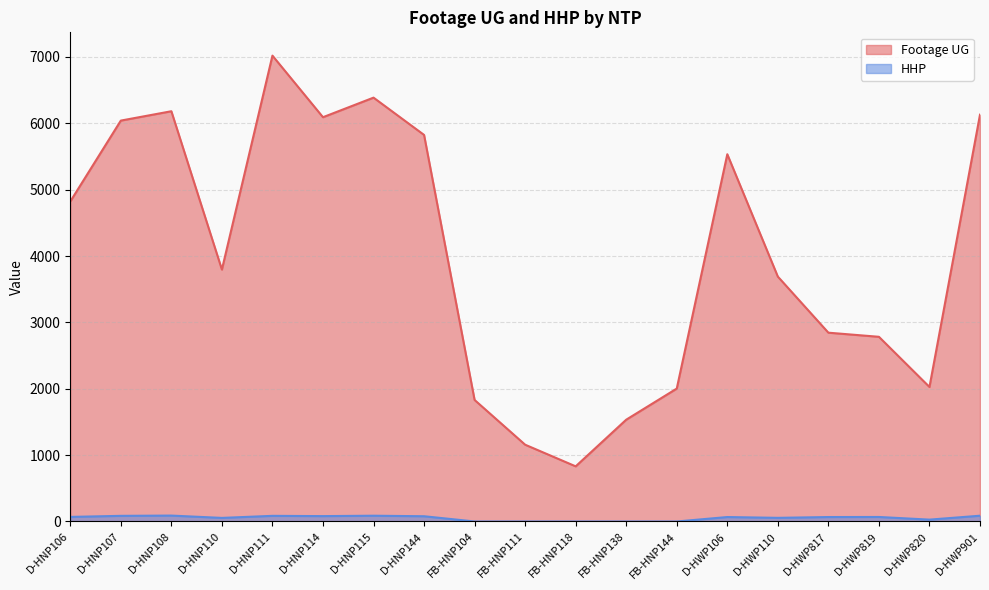

Which series has the largest total across all categories?

Footage UG